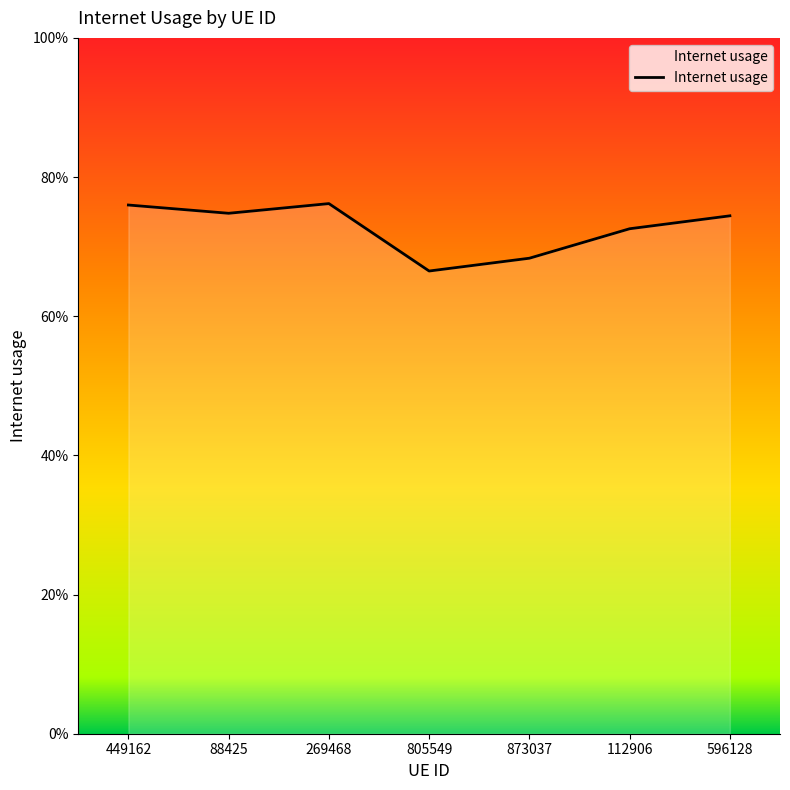

Rank the categories by value from highest to lowest.

269468, 449162, 88425, 596128, 112906, 873037, 805549